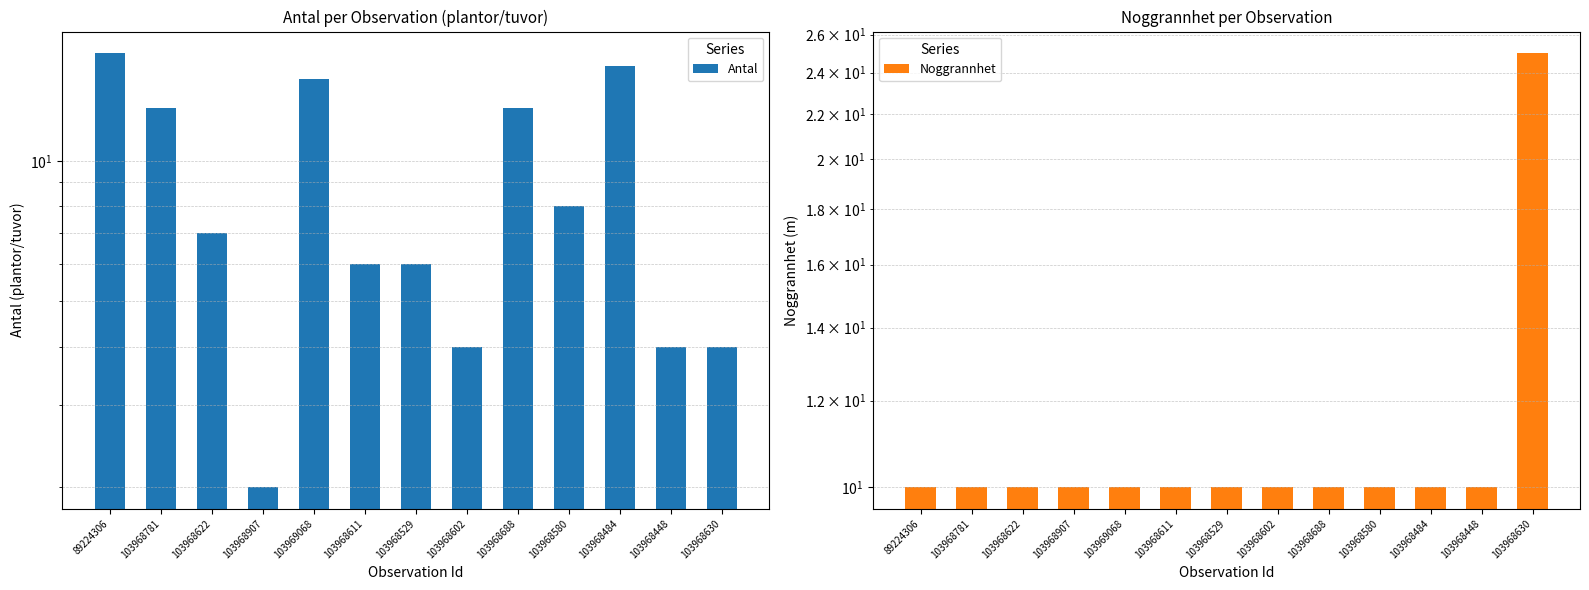

Which category has the lowest value in the Noggrannhet series?

89224306